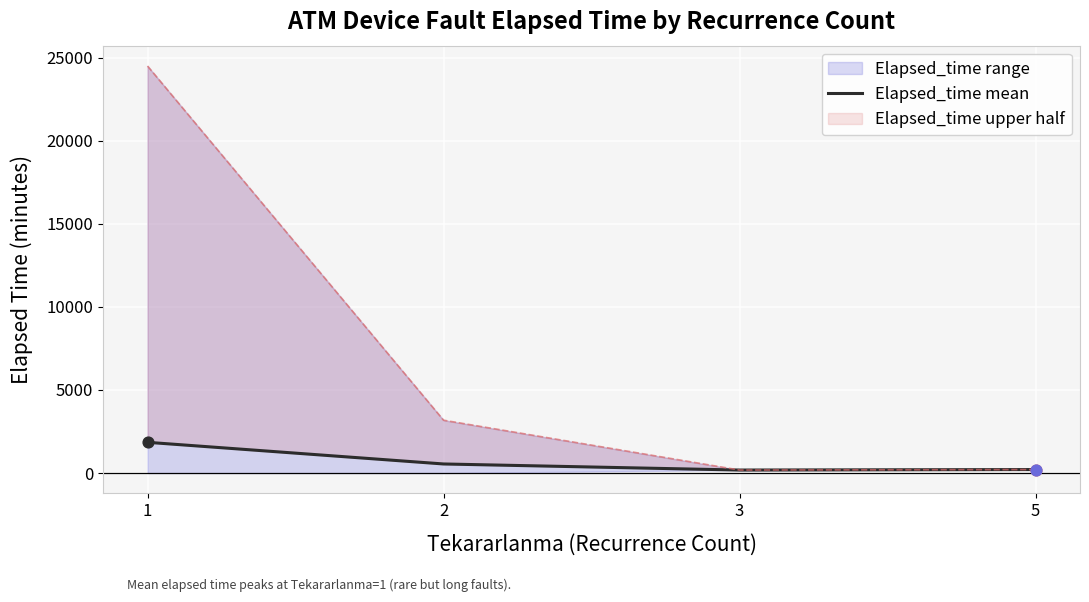

What is the change in value from 1 to 2?

-1303.1